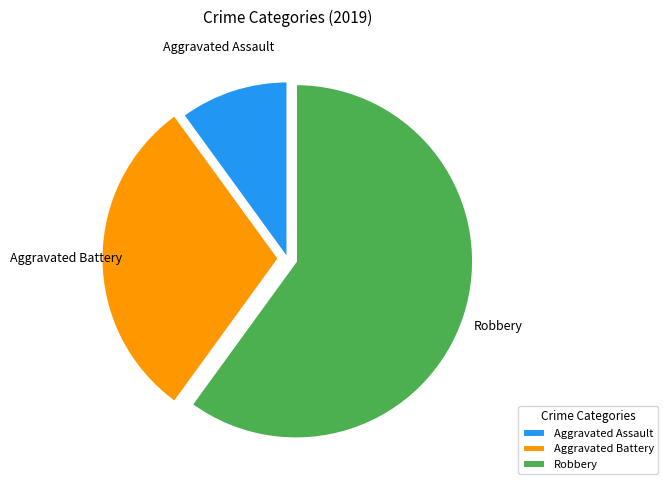

Does Robbery account for over 50% of the chart?

Yes